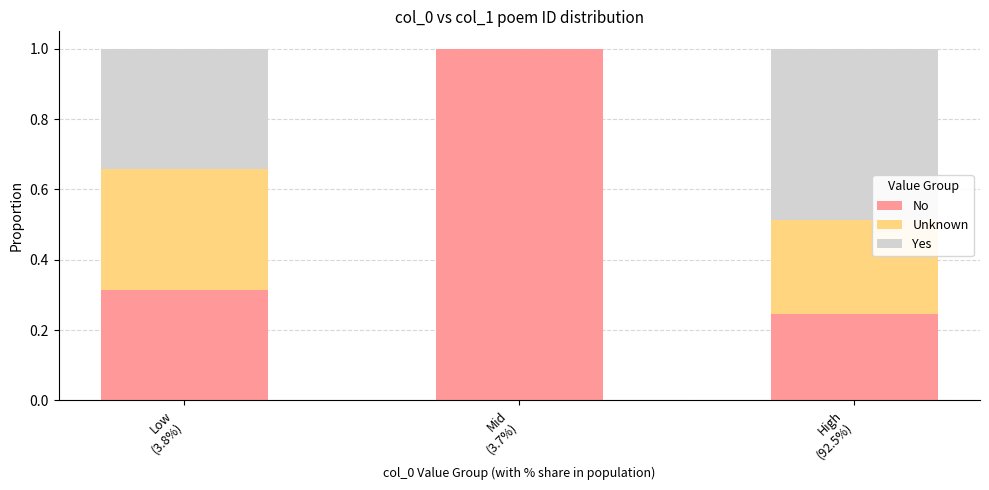

What is the maximum value for No?

1.0